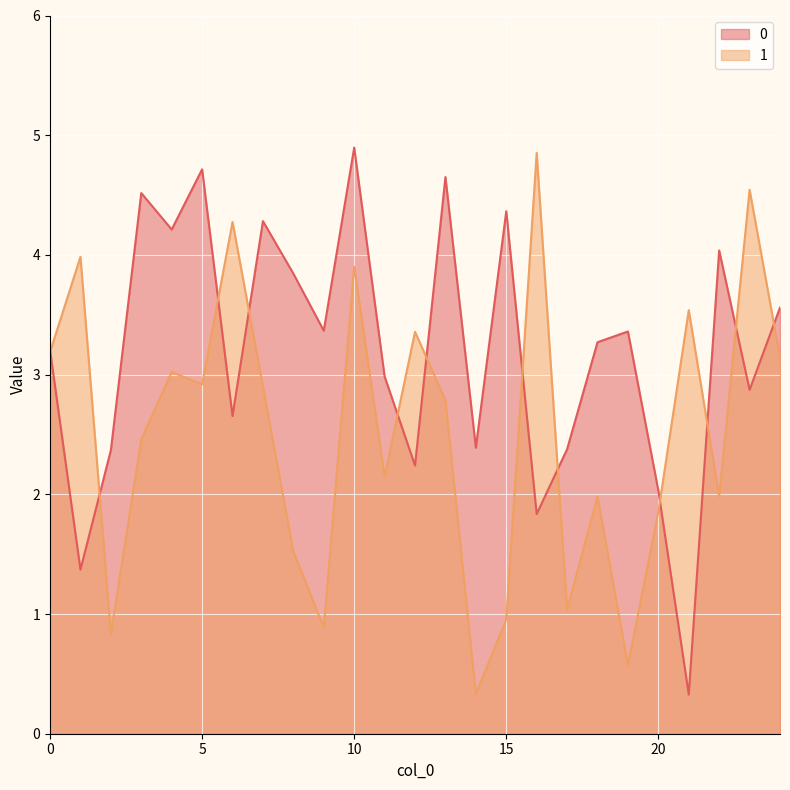

Rank the series by their maximum value, from lowest to highest.

1, 0